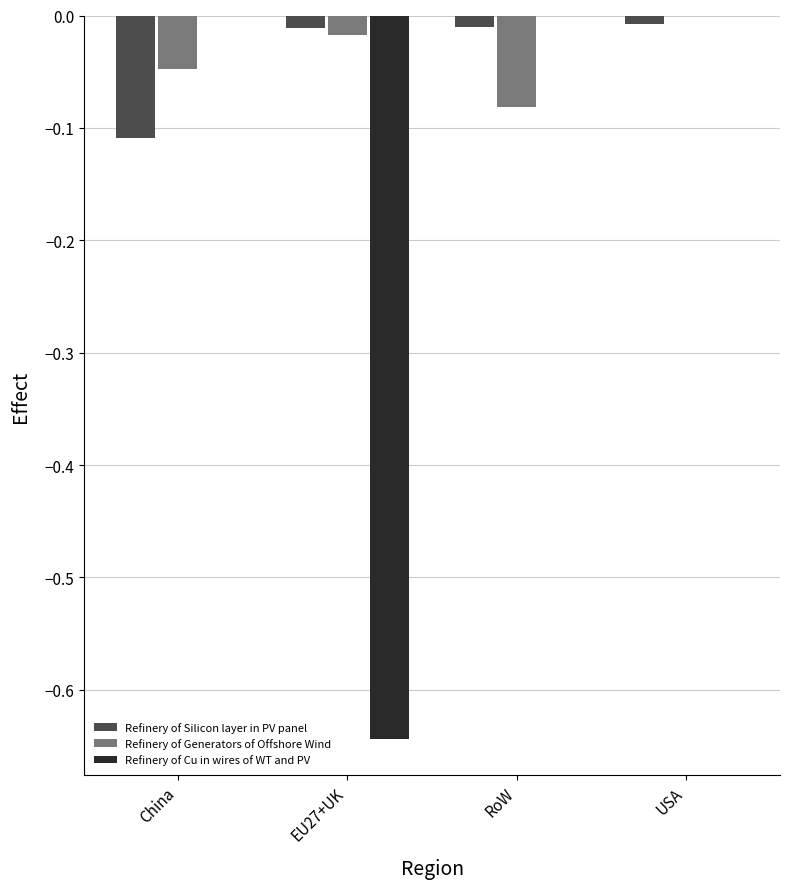

The Refinery of Generators of Offshore Wind series shows 0.0 at USA. True or false?

True